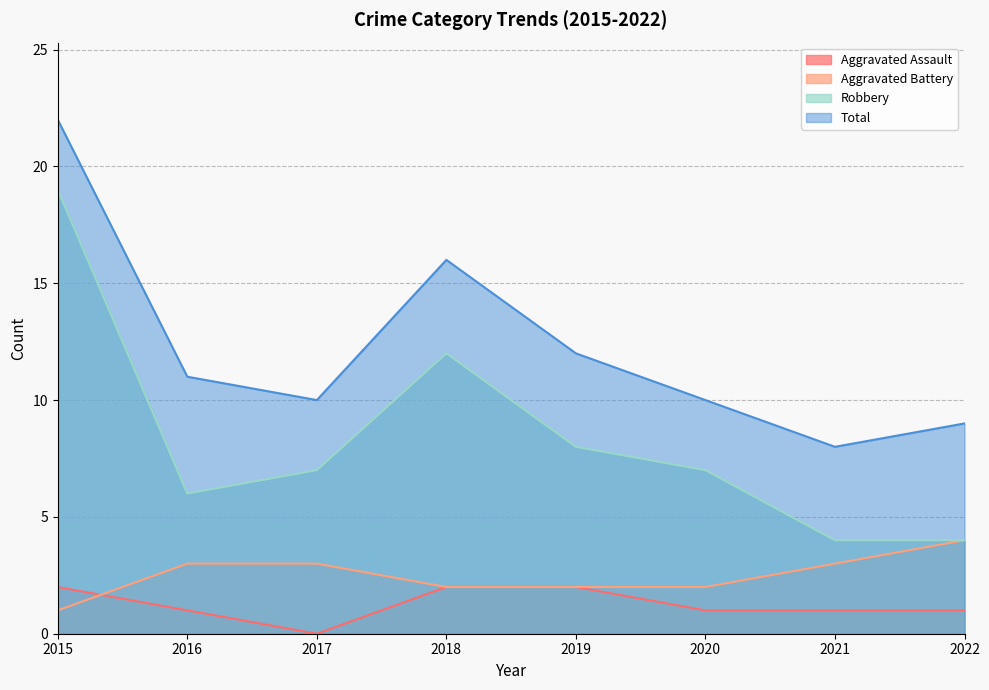

Reading left to right, transcribe all the data shown in this chart.

Aggravated Assault: 2015=2	2016=1	2017=0	2018=2	2019=2	2020=1	2021=1	2022=1
Aggravated Battery: 2015=1	2016=3	2017=3	2018=2	2019=2	2020=2	2021=3	2022=4
Robbery: 2015=19	2016=6	2017=7	2018=12	2019=8	2020=7	2021=4	2022=4
Total: 2015=22	2016=11	2017=10	2018=16	2019=12	2020=10	2021=8	2022=9